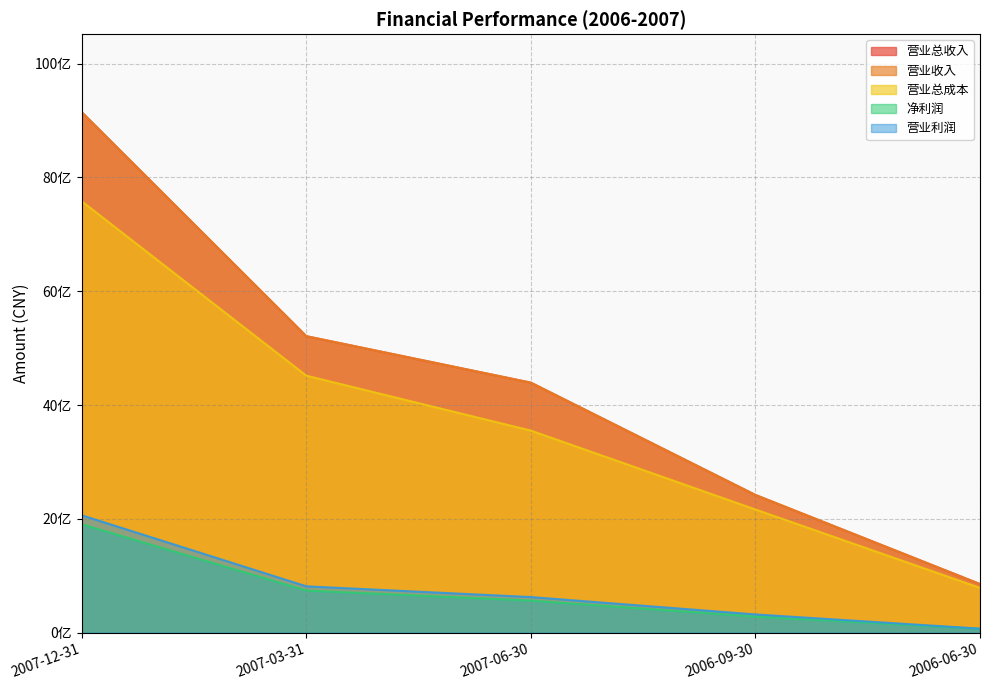

True or false: 营业利润 and 营业收入 intersect in this chart.

False